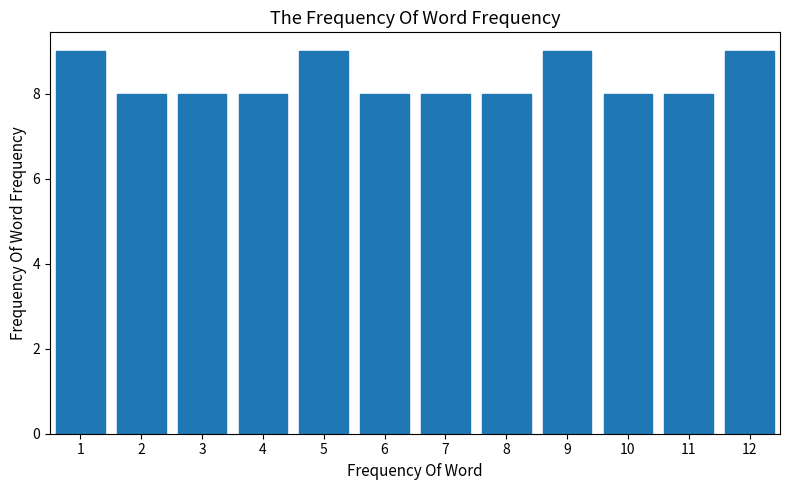

Reading left to right, transcribe all the data shown in this chart.

9	8	8	8	9	8	8	8	9	8	8	9